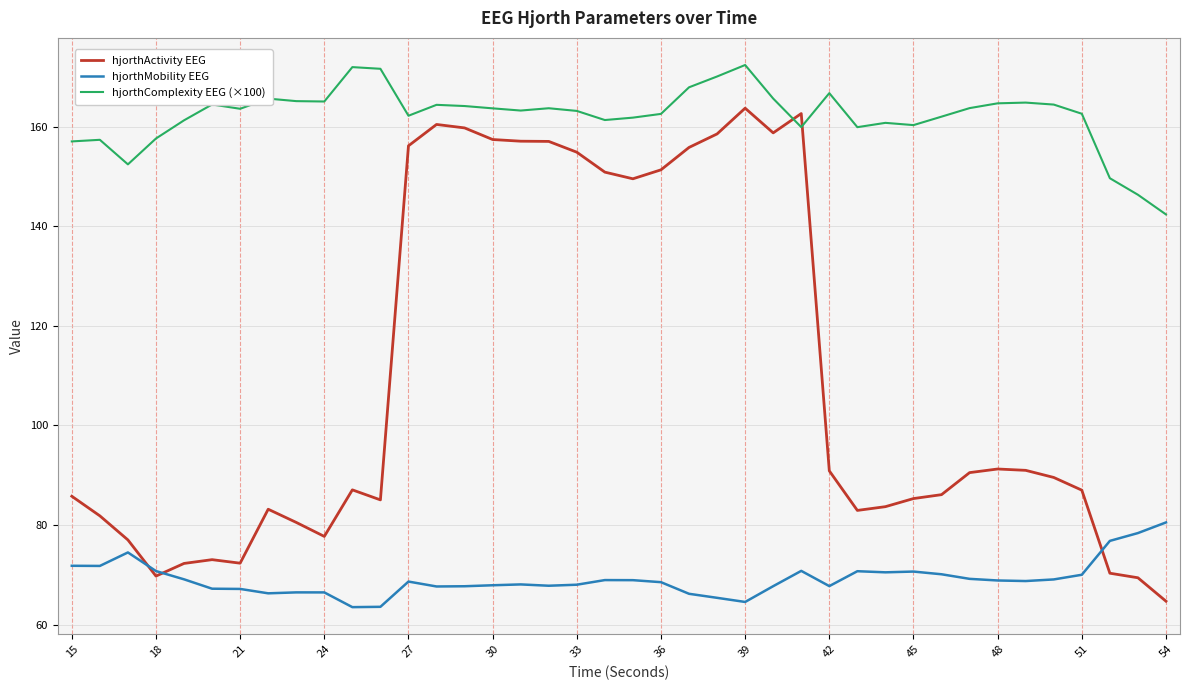

In hjorthActivity EEG, how many points are higher than both neighbors (excluding endpoints)?

7